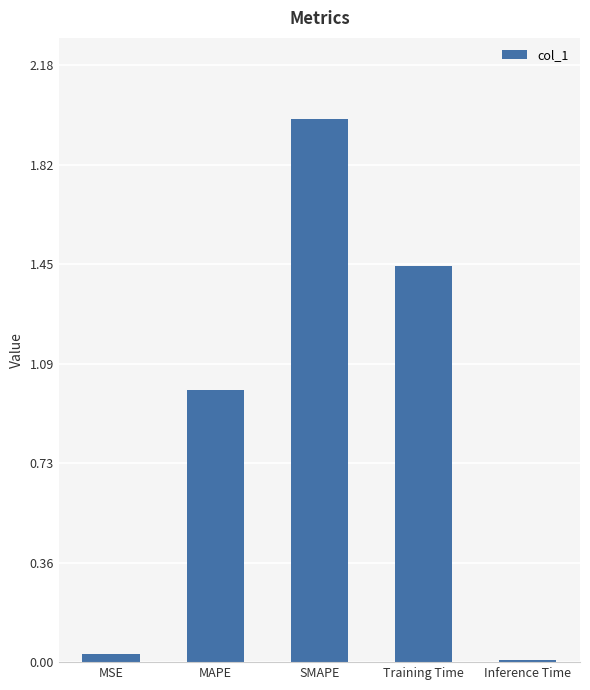

Count the number of categories in the chart.

5